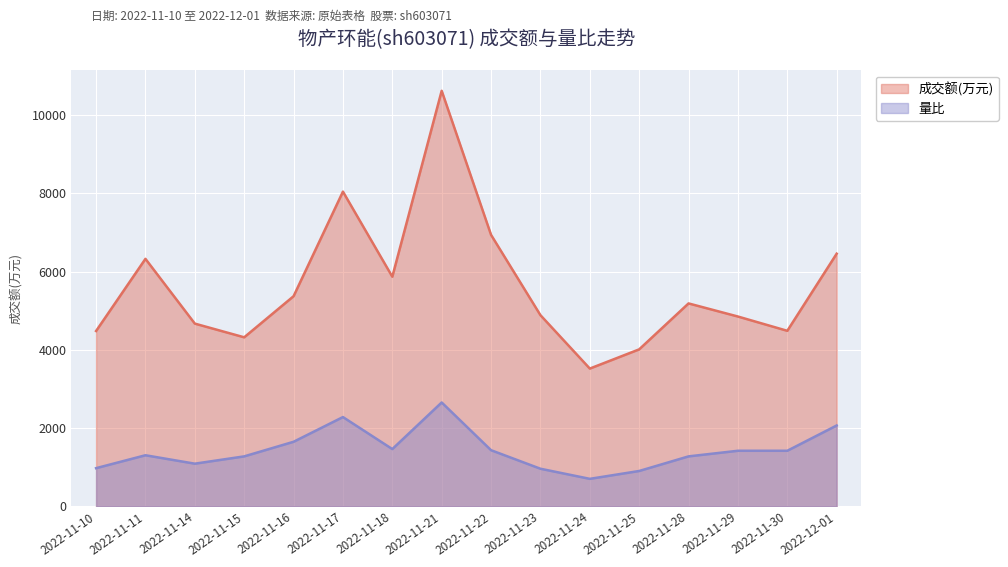

Rank the series at 2022-12-01 from highest to lowest value.

成交额(万元), 量比